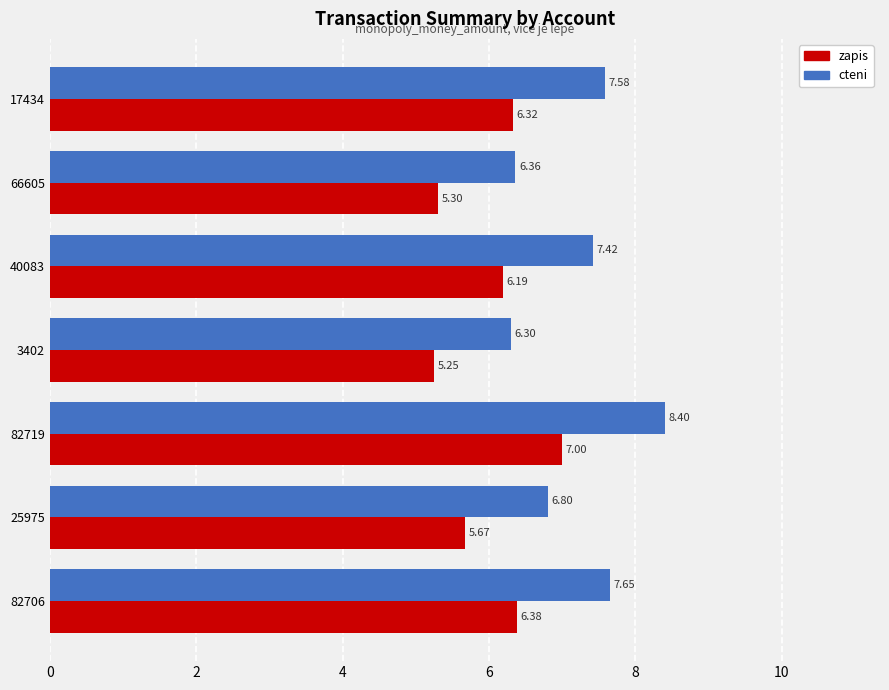

What are all the series names shown in the legend?

zapis, cteni